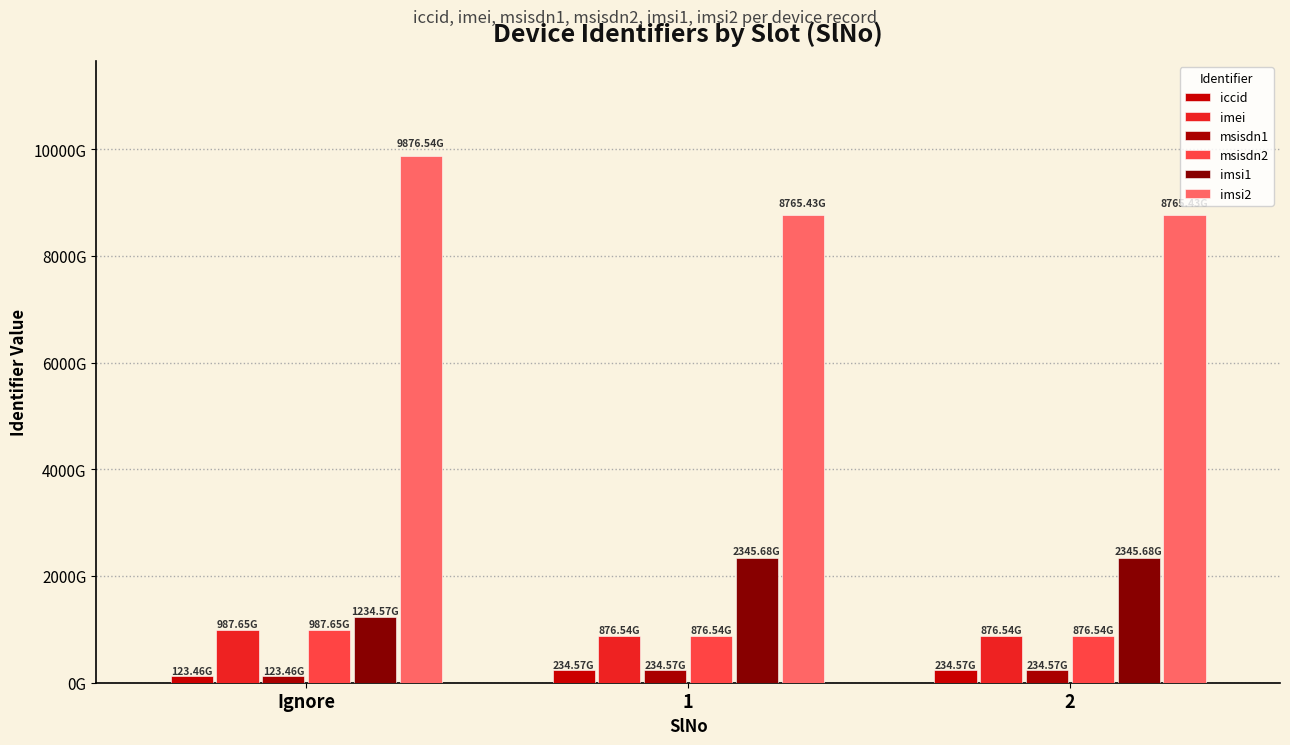

Reading left to right, transcribe all the data shown in this chart.

iccid: 123456789012	234567890123	234567890123
imei: 987654321098	876543210987	876543210987
msisdn1: 123456789012	234567890123	234567890123
msisdn2: 987654321098	876543210987	876543210987
imsi1: 1234567890123	2345678901234	2345678901234
imsi2: 9876543210123	8765432101234	8765432101234